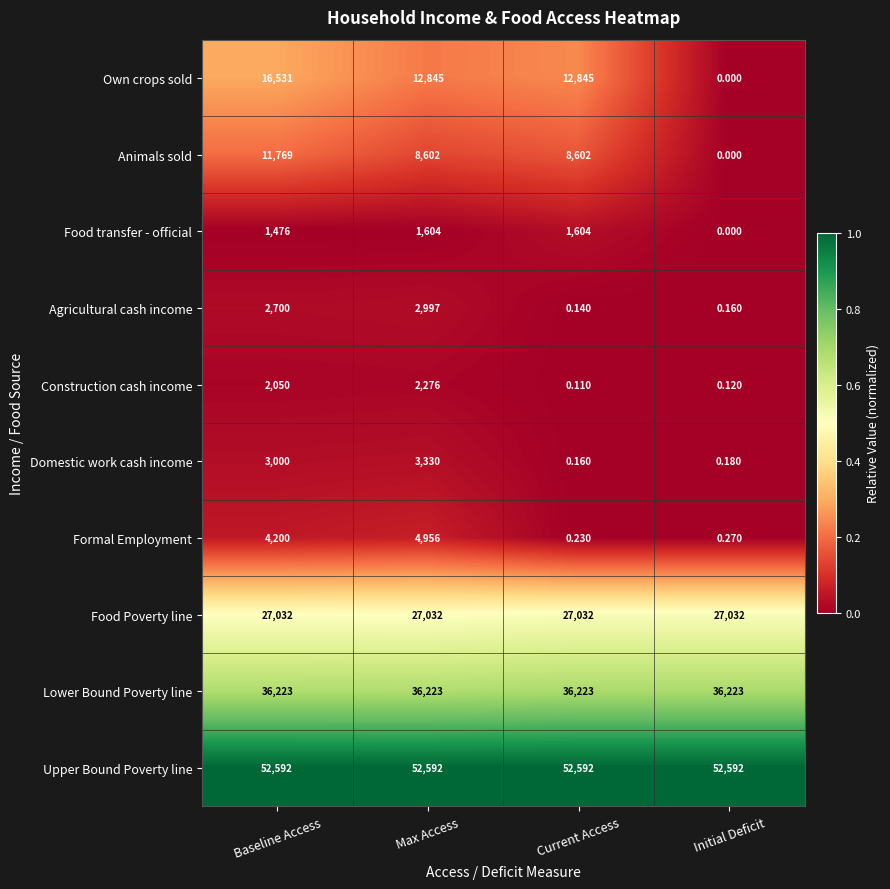

How many series are shown in this chart?

10